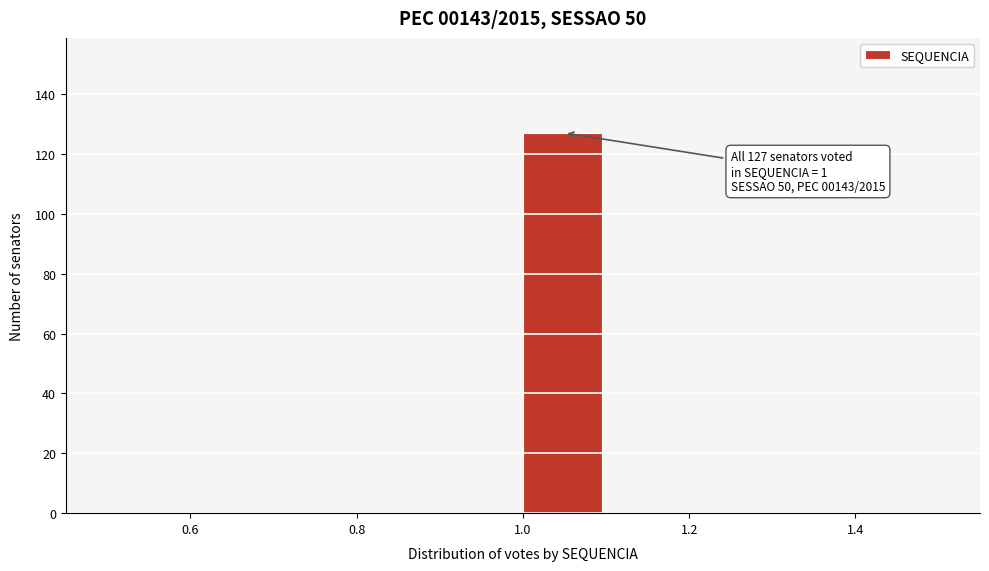

Over which range of the x-axis is the bar tallest?

1.0 to 1.1